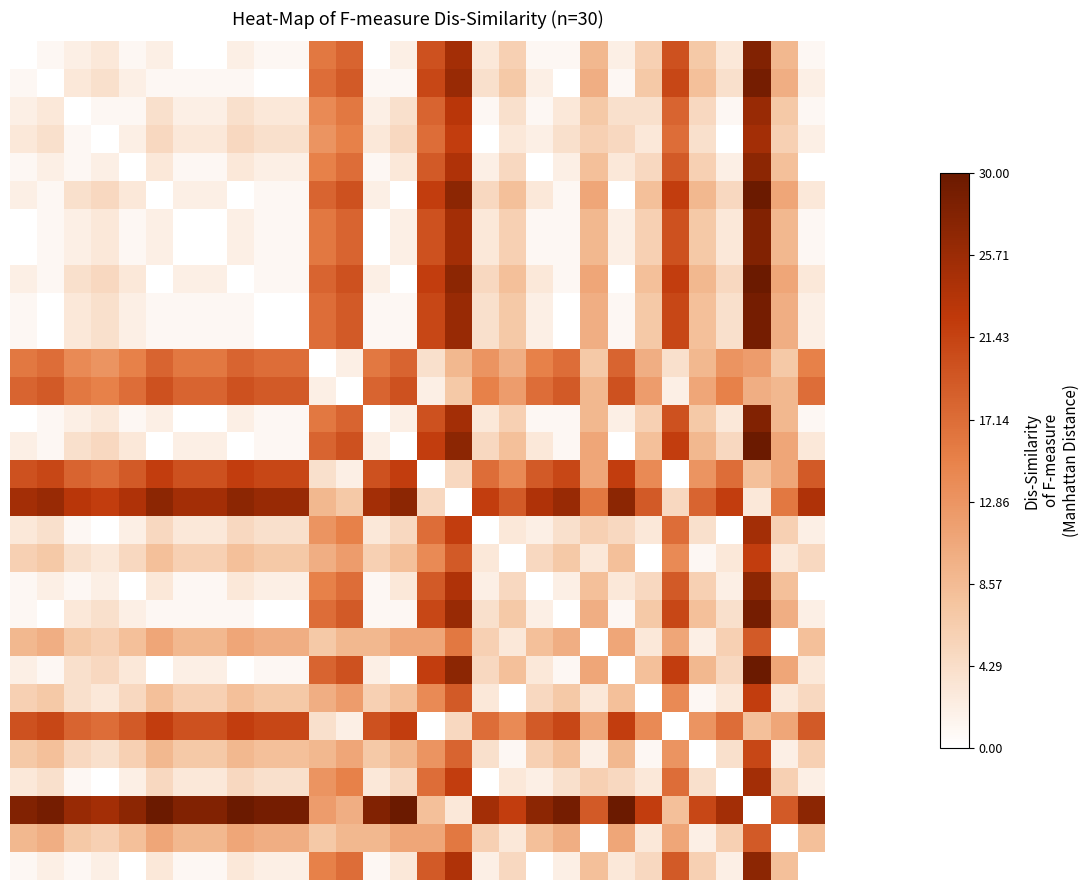

At which category is the sum across all series the highest?

27